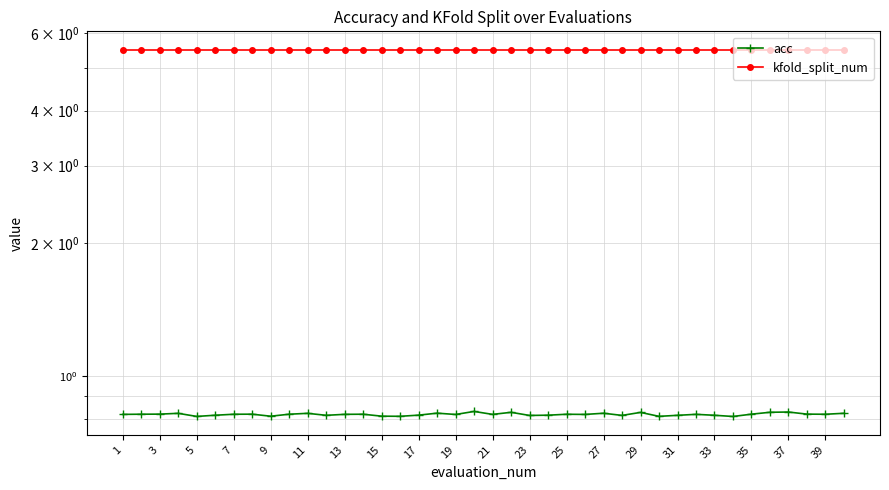

How many data points does each series have?

40